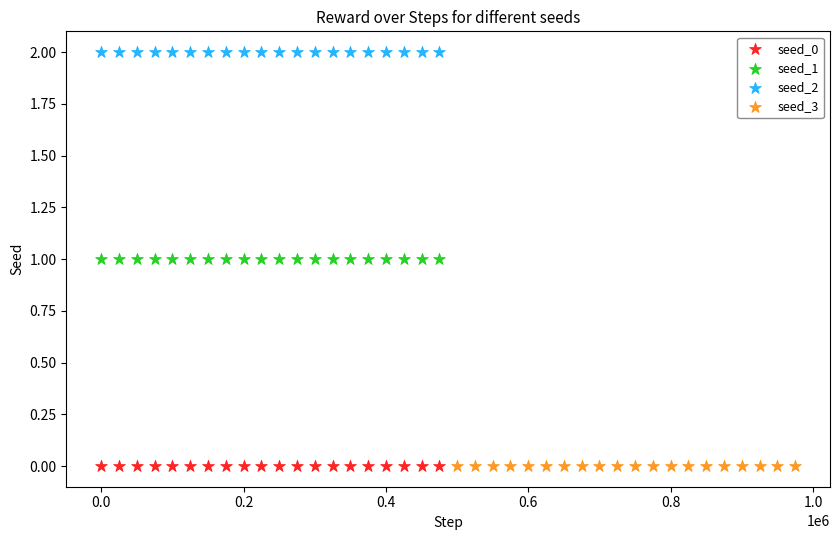

Which series reaches the maximum Y coordinate?

seed_2